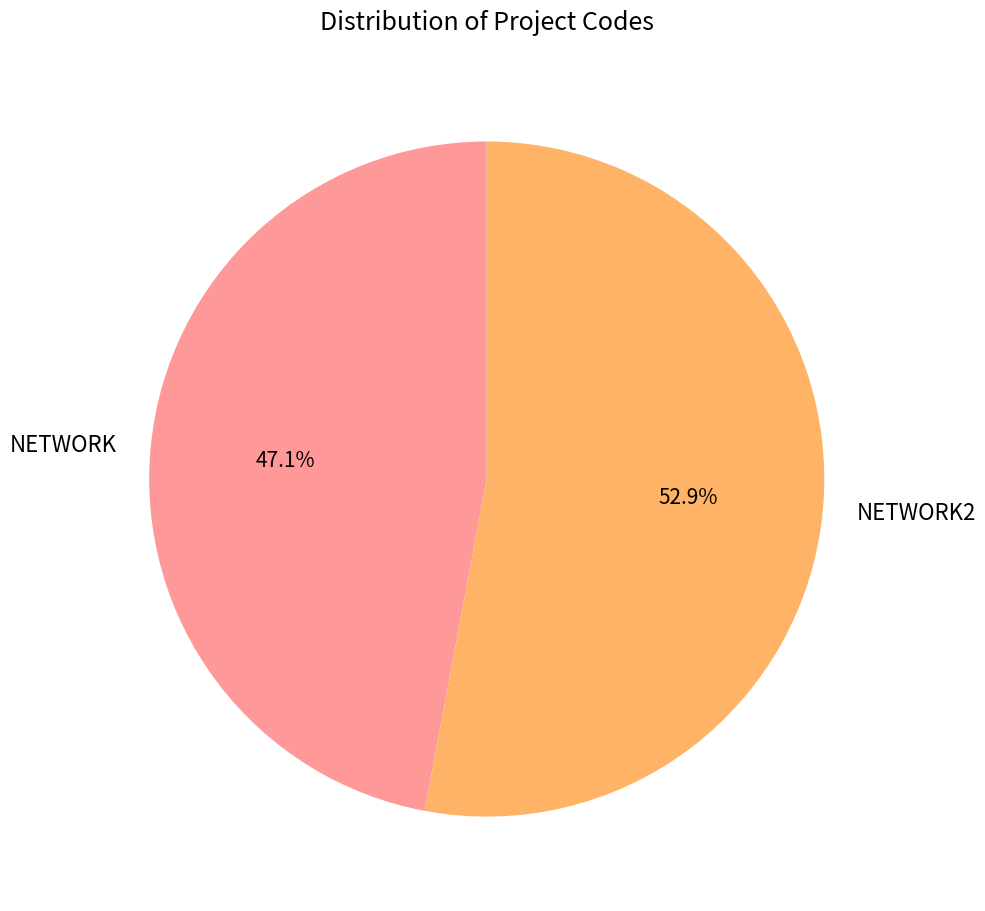

How many slices are in this pie chart?

2